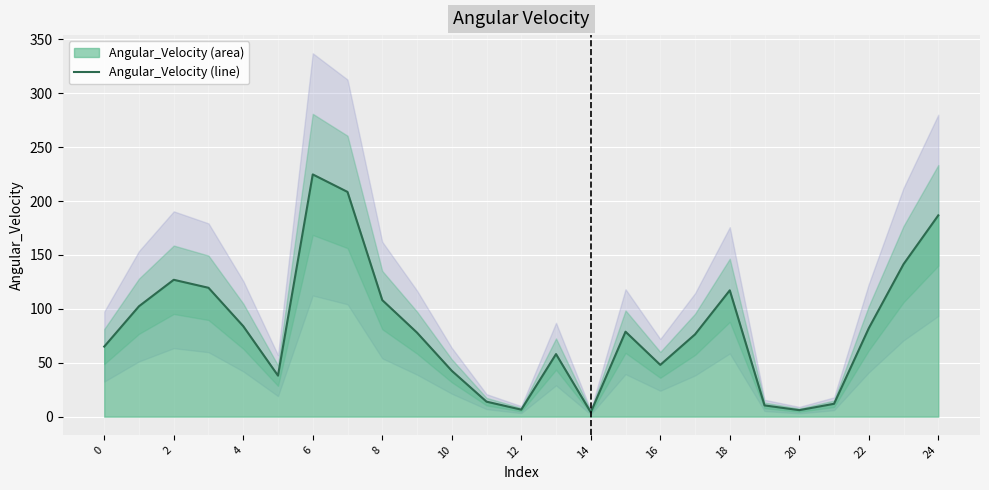

Is it true that Angular_Velocity (line) equals 65.0 at 0?

True